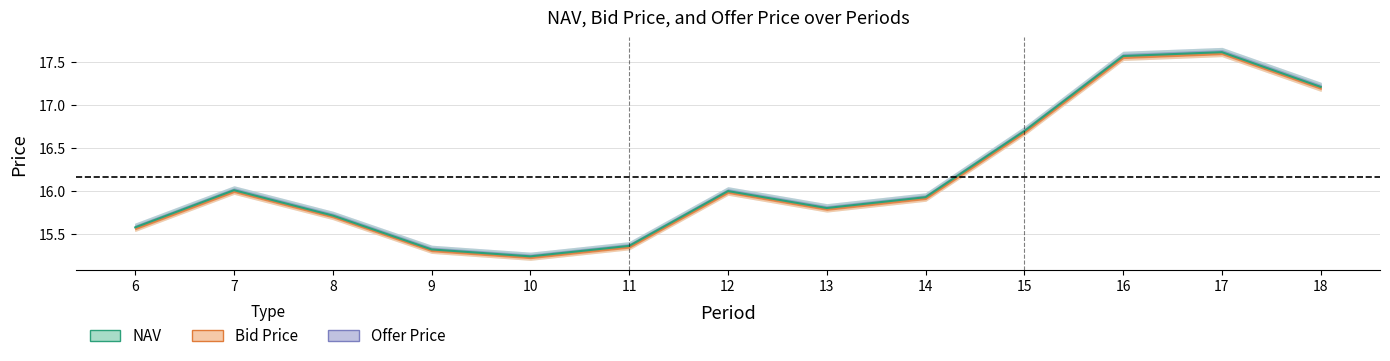

What is the average value?

16.2